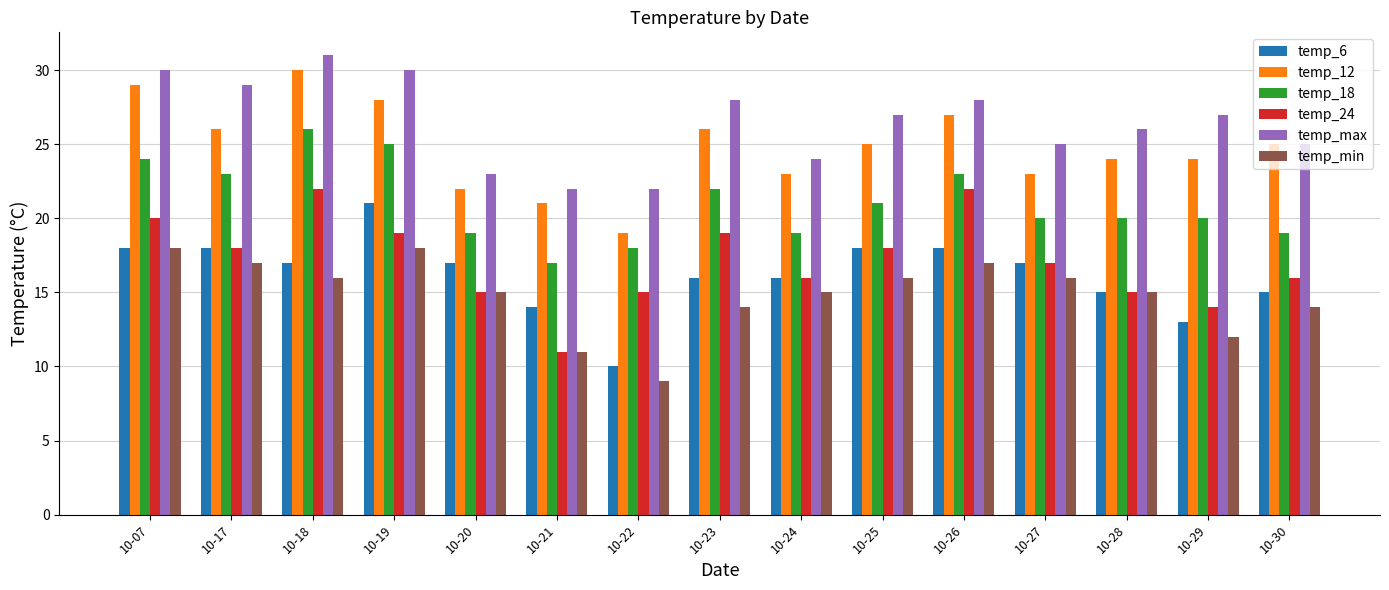

What are all the series names shown in the legend?

temp_6, temp_12, temp_18, temp_24, temp_max, temp_min